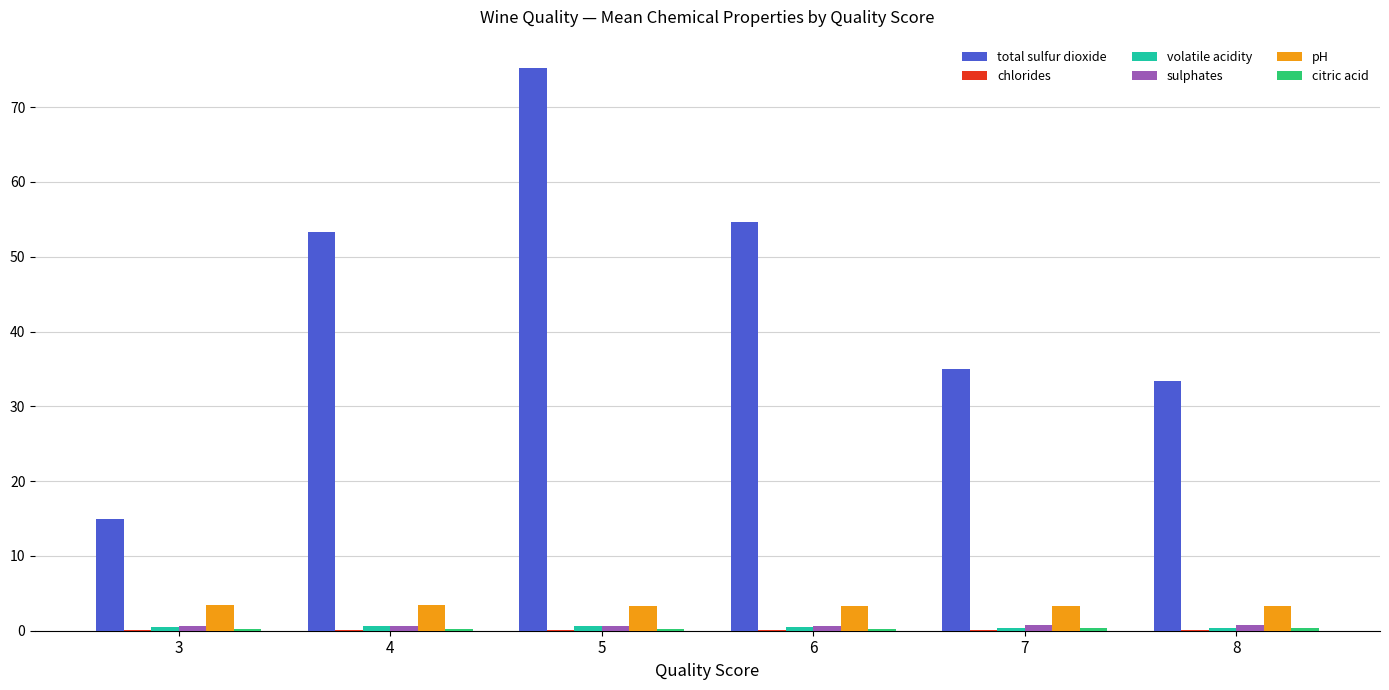

At which category is the sum across all series the highest?

5